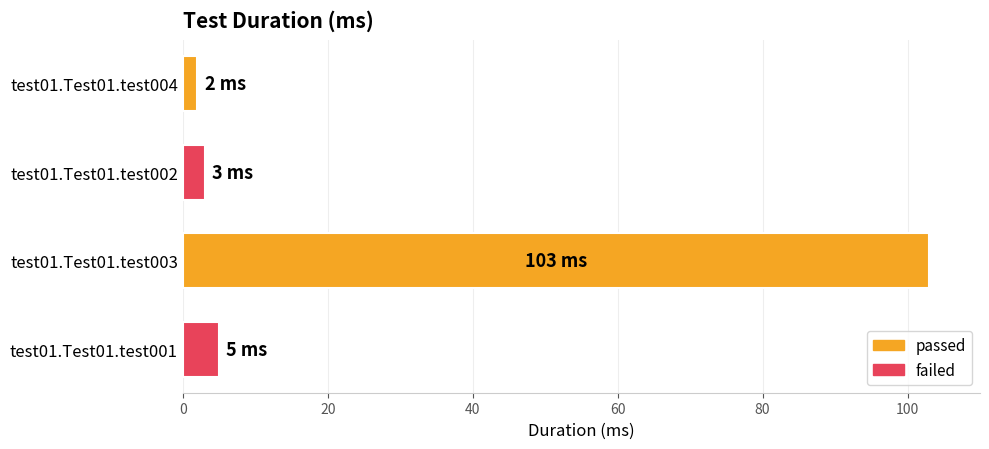

What is the maximum value shown in the chart?

103